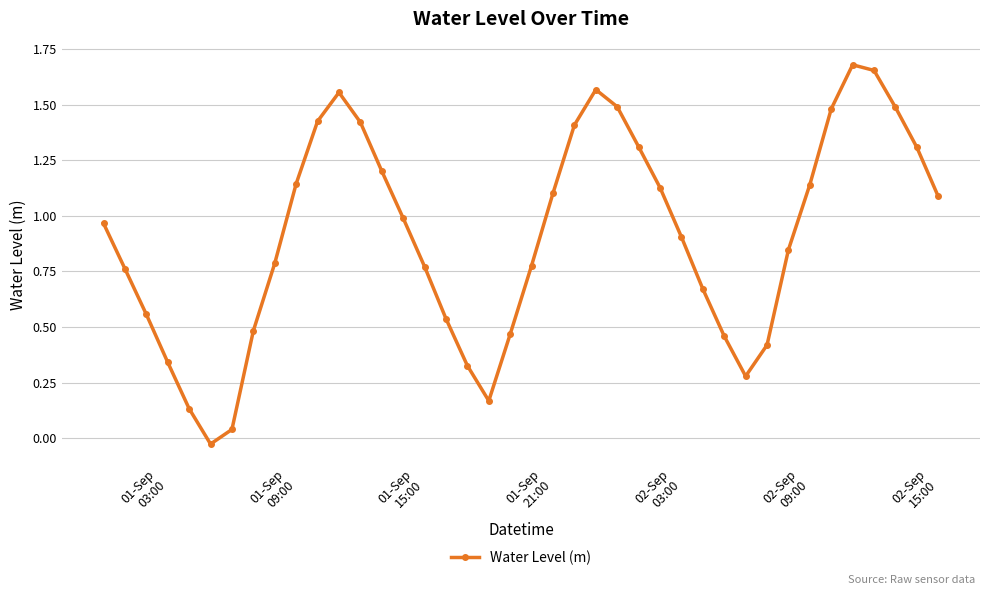

What is the average value?

0.9